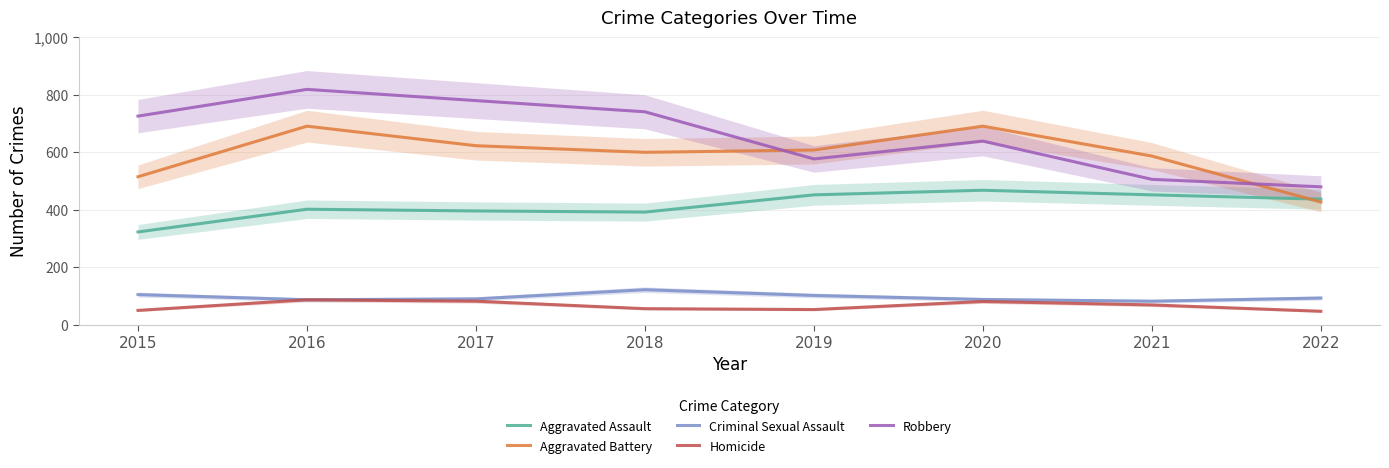

What is the smallest value displayed?

47